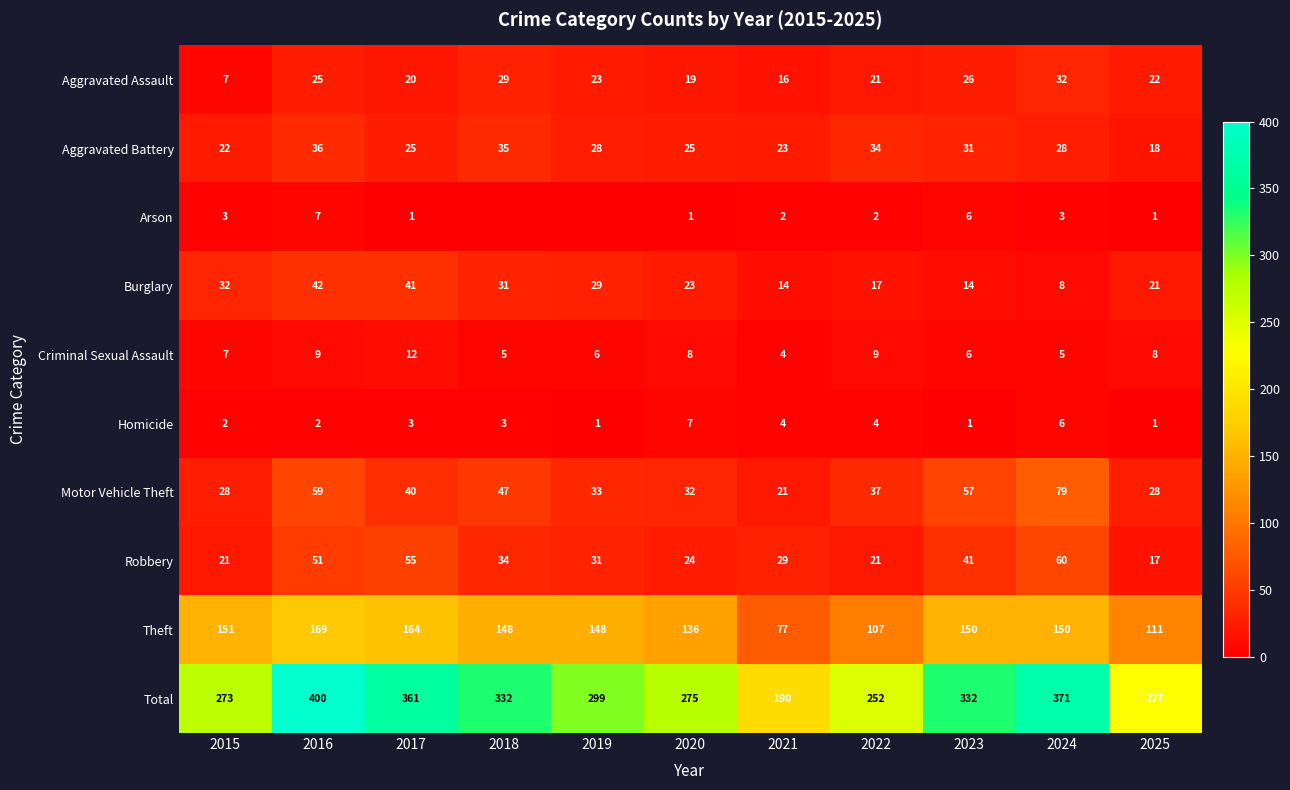

Which series changed the most between 2017 and 2025?

Total